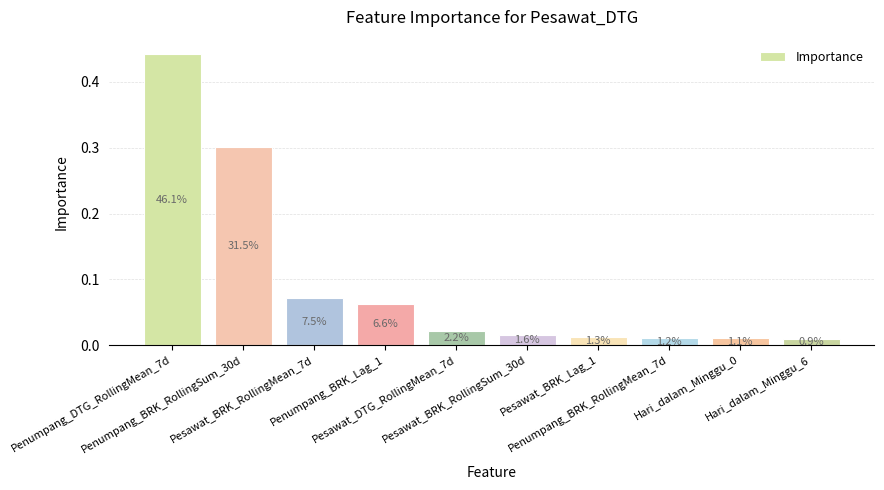

Reading left to right, what are all the values shown in this chart?

0.4	0.3	0.1	0.1	0.0	0.0	0.0	0.0	0.0	0.0